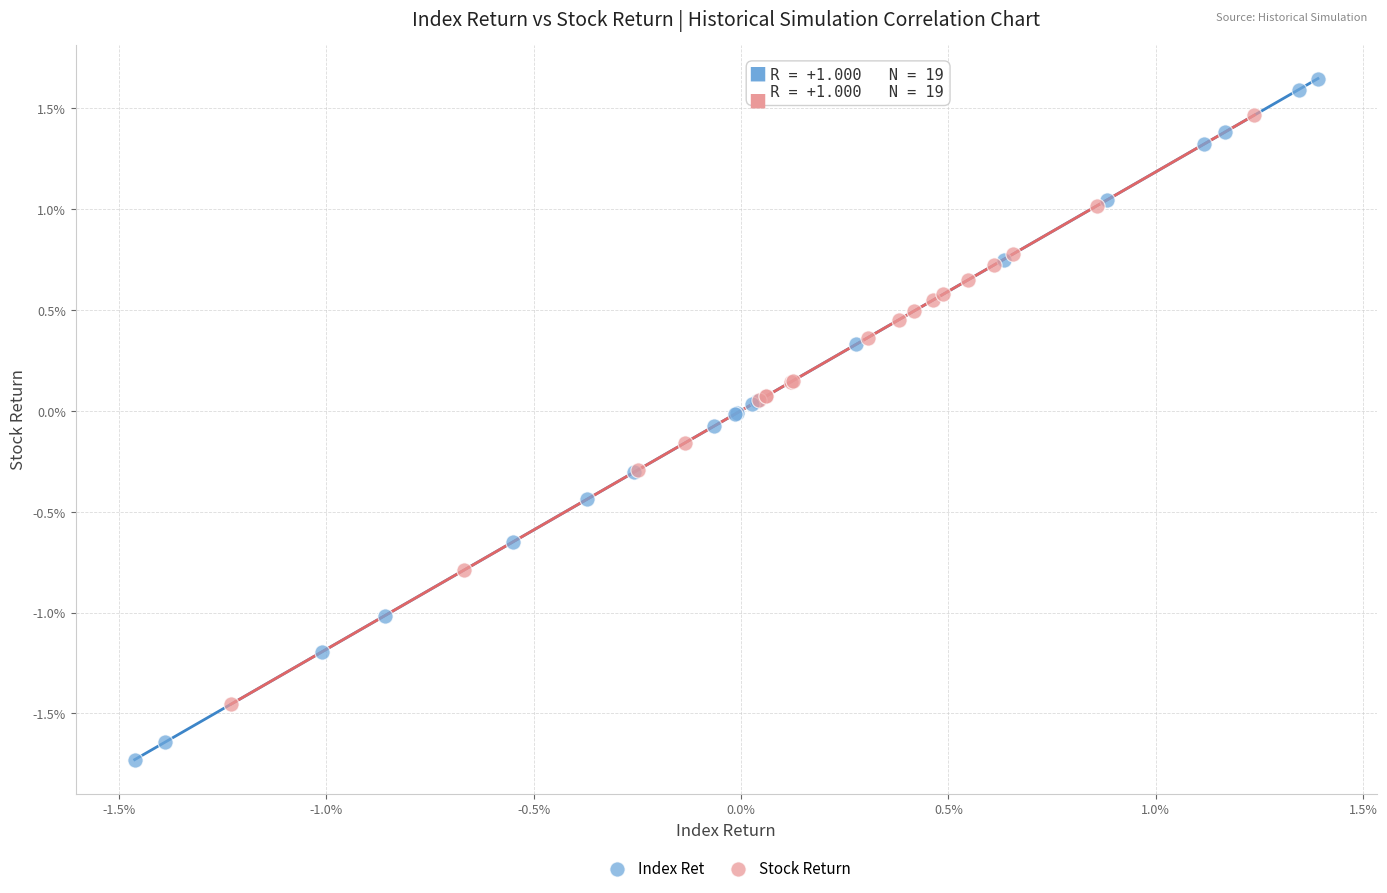

Which series reaches the maximum Y coordinate?

Index Ret